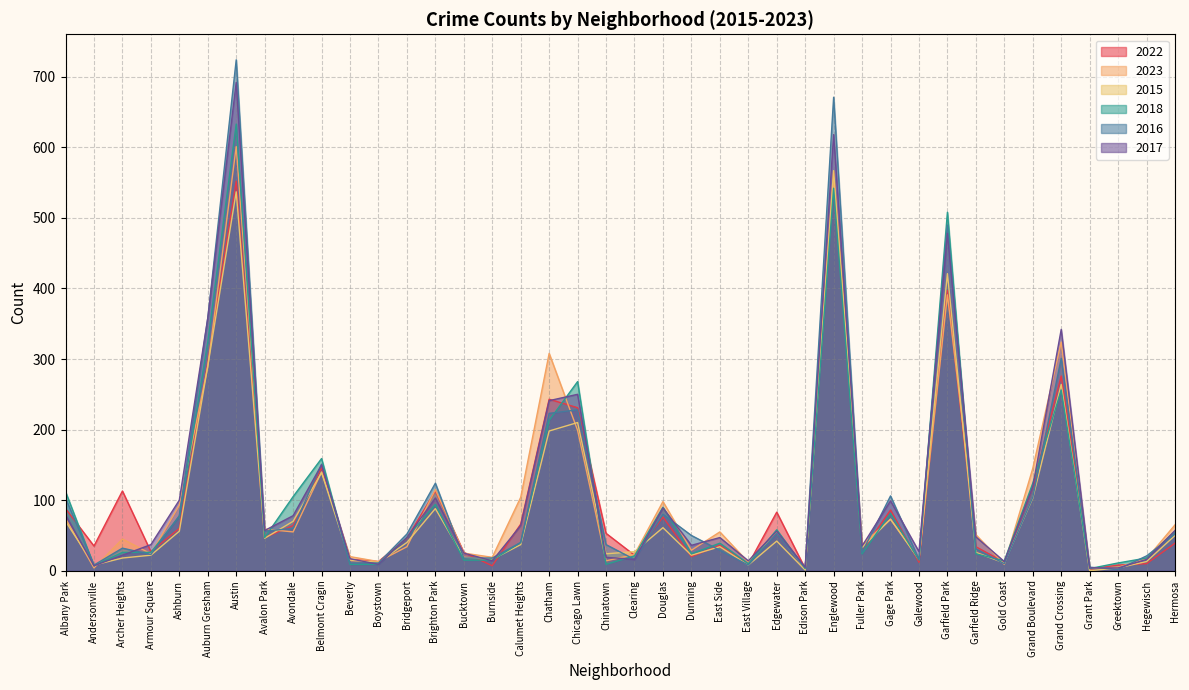

What is the label of the 10th point from the right?

Galewood